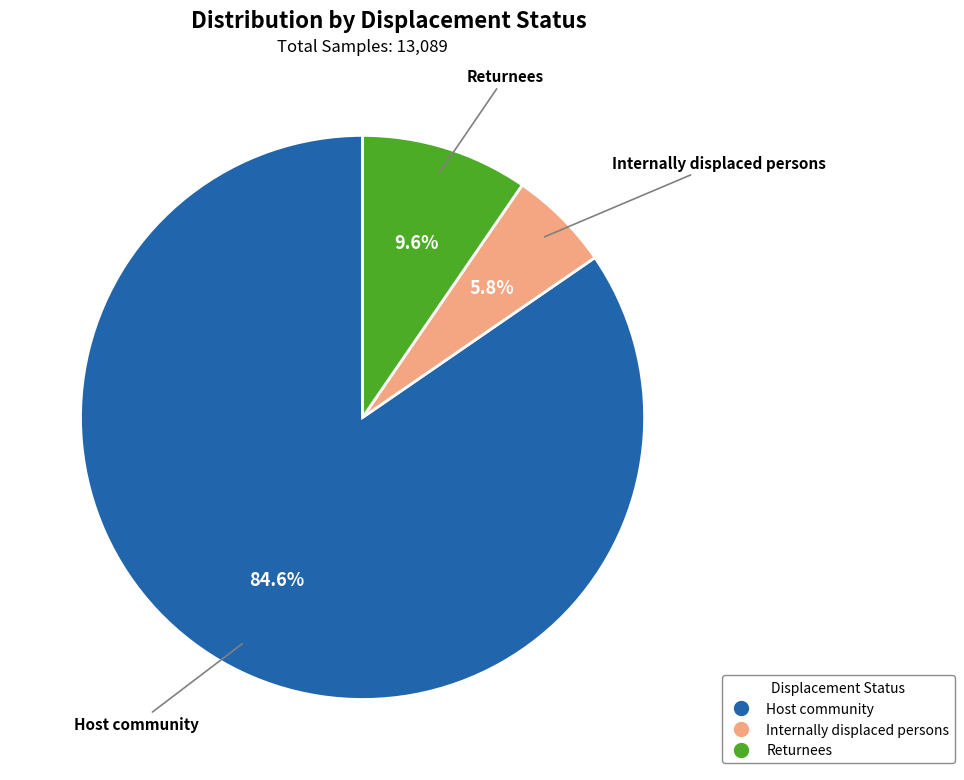

What is the ratio of the value at Returnees to the value at Host community?

0.1